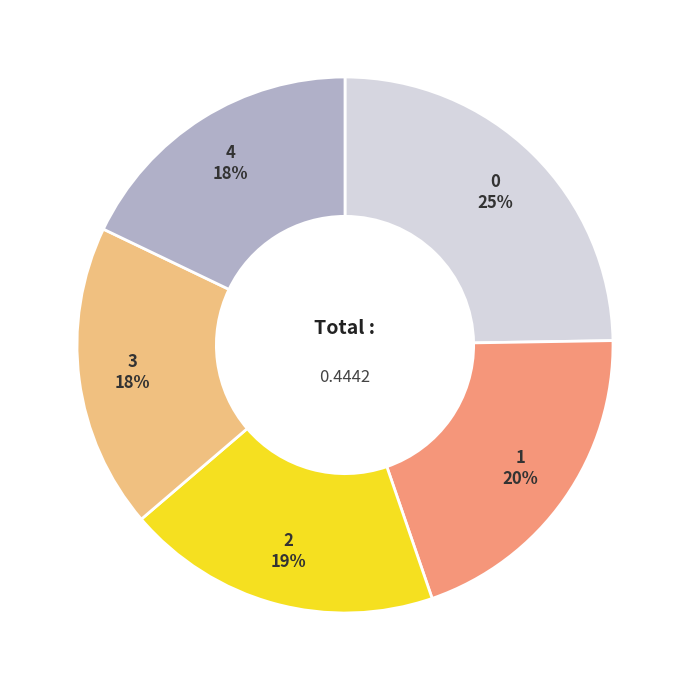

Count the number of slices in the pie.

5